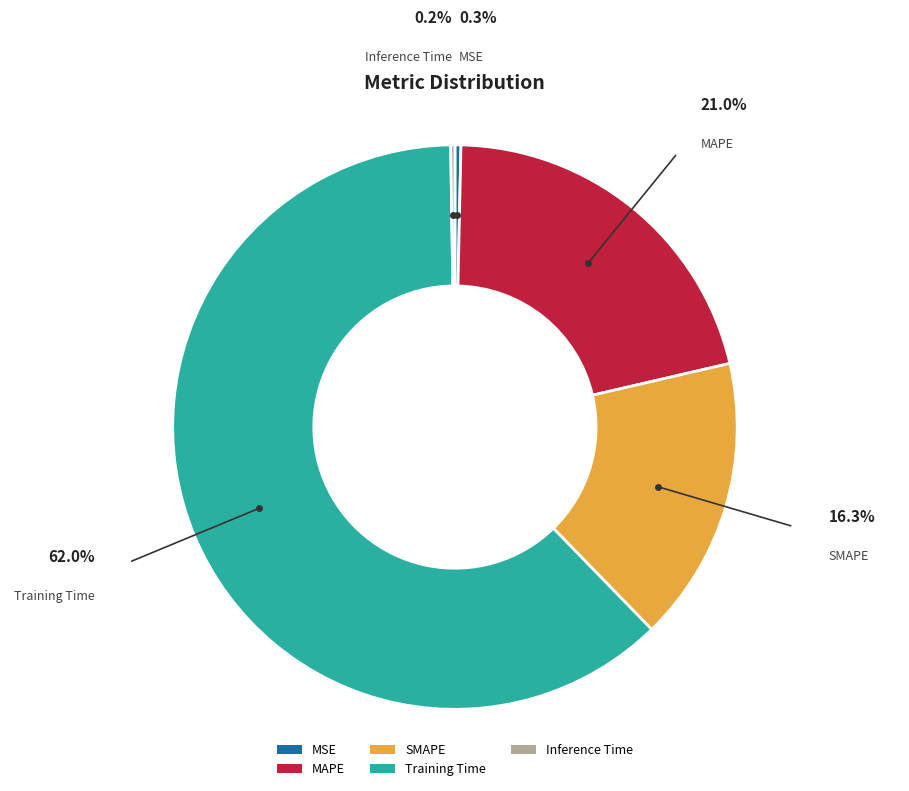

Does any single category account for the majority?

Yes